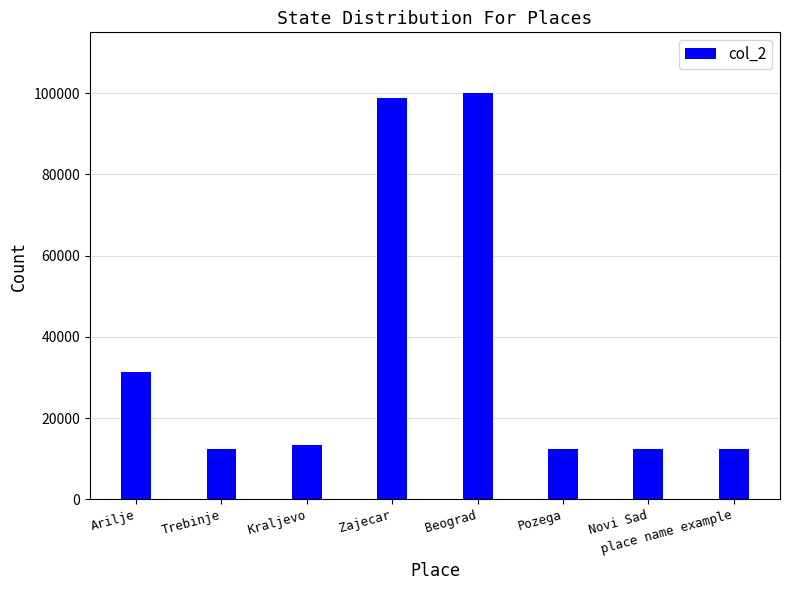

What is the maximum value shown in the chart?

99999